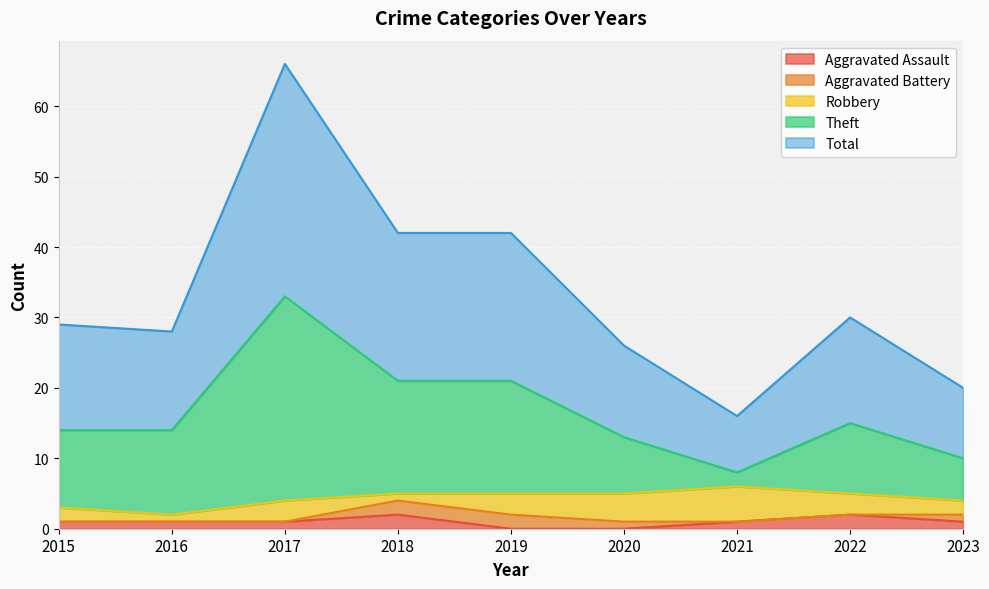

True or false: Theft and Total intersect in this chart.

False